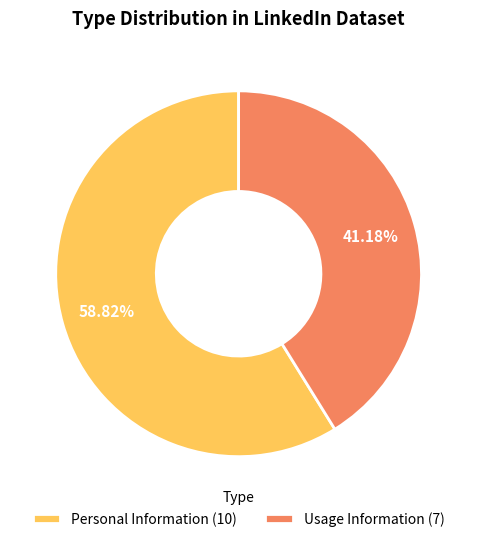

Rank the categories by value from lowest to highest.

Usage Information, Personal Information